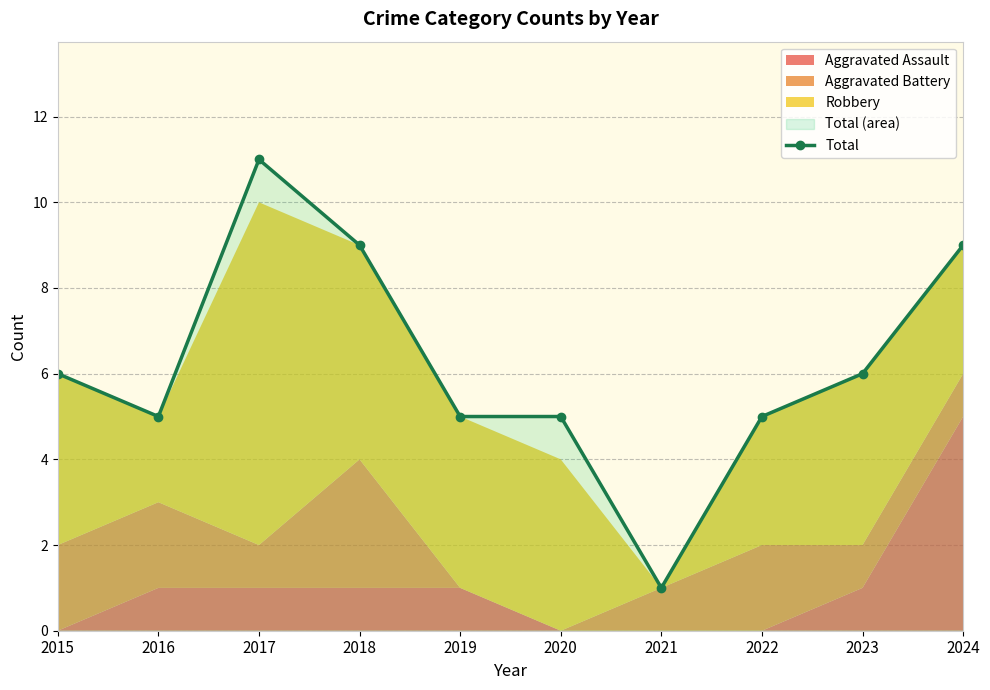

Reading left to right, list all the values displayed in this chart.

2015=6	2016=5	2017=11	2018=9	2019=5	2020=5	2021=1	2022=5	2023=6	2024=9